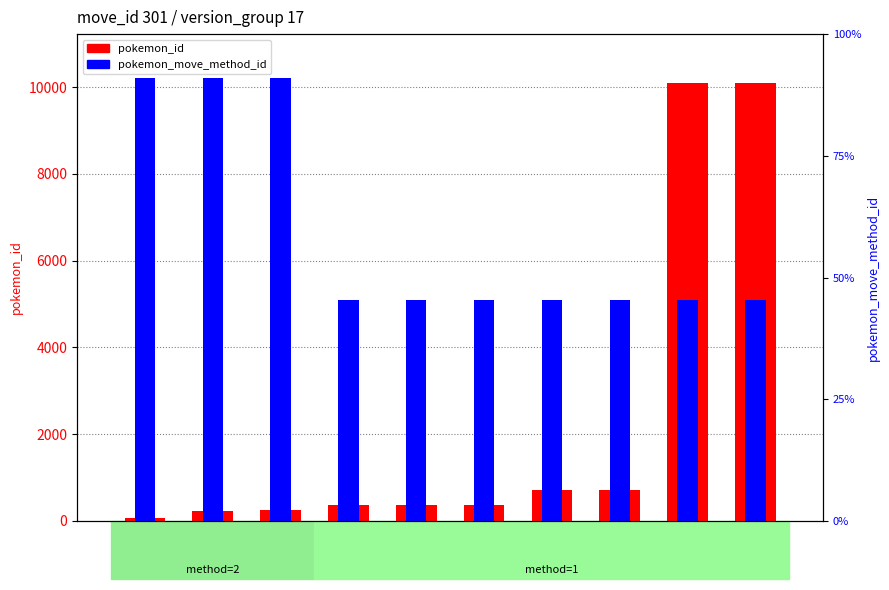

Rank the series at 363 from highest to lowest value.

pokemon_move_method_id, pokemon_id